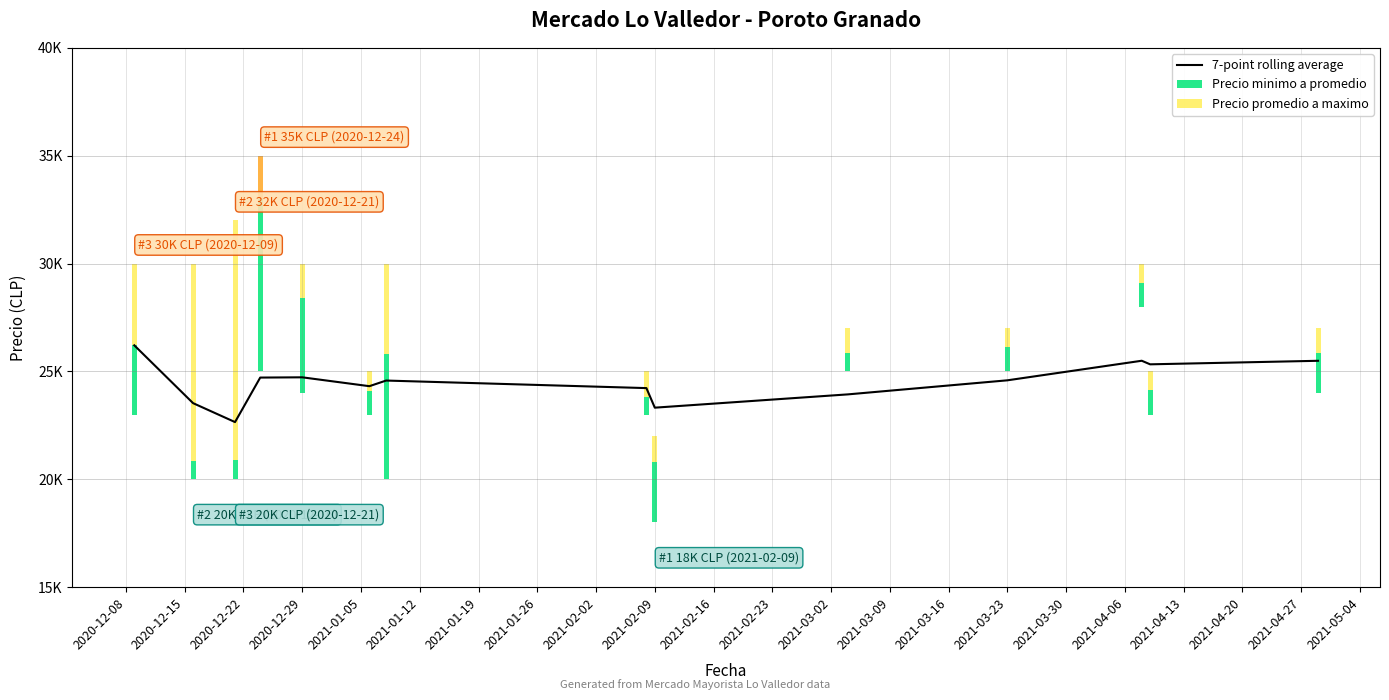

Where does the data first go above 24589?

2020-12-08